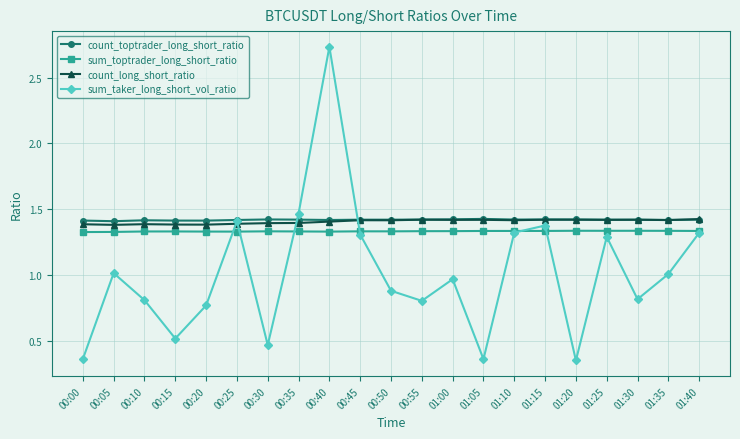

At how many categories does at least one series exceed 0?

21